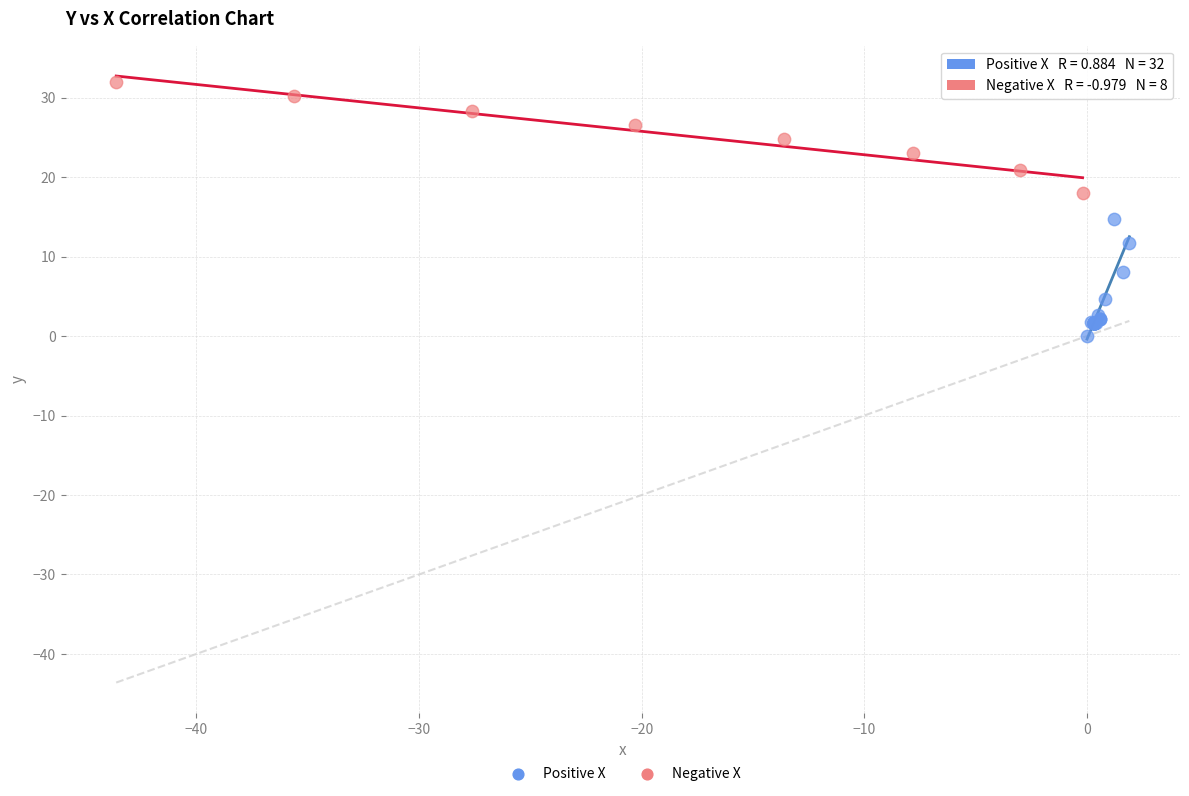

Which series contains the lowest Y value?

Positive X